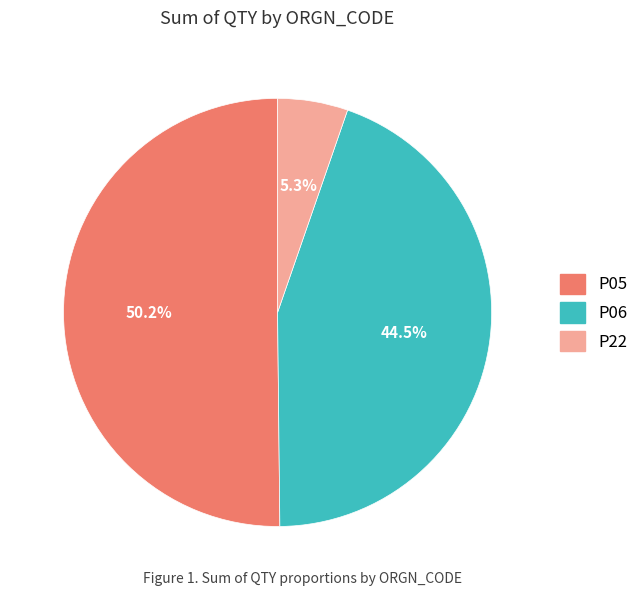

Which category has the biggest portion of the pie?

P05